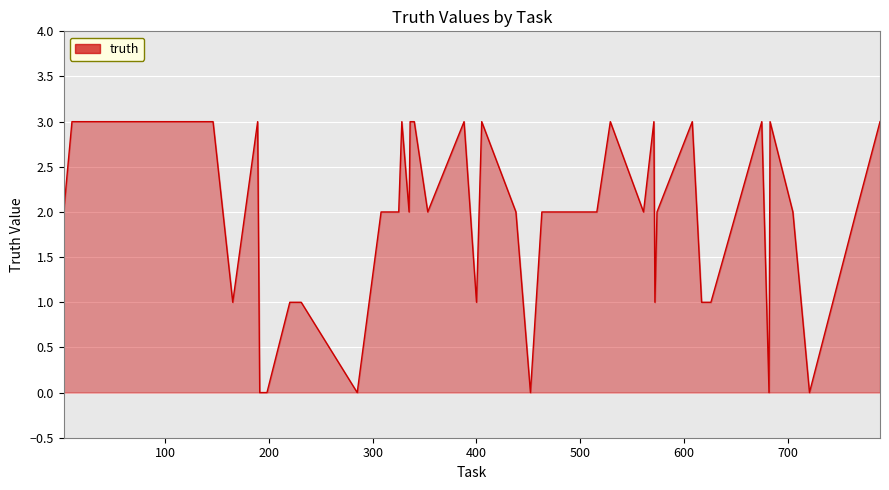

What is the greatest value displayed?

3